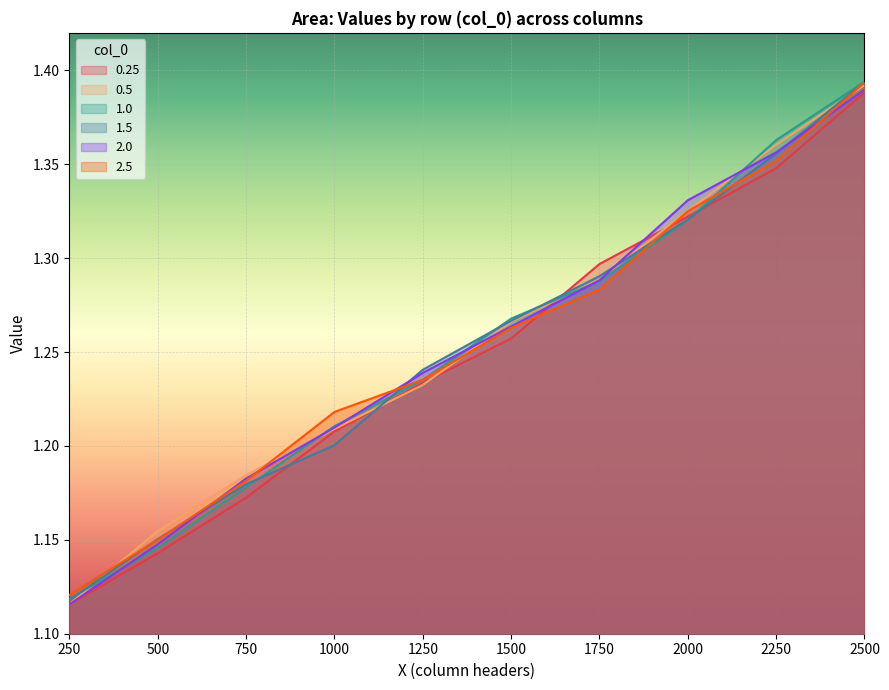

Rank the series at 2250 from highest to lowest value.

1.0, 0.5, 2.0, 1.5, 2.5, 0.25